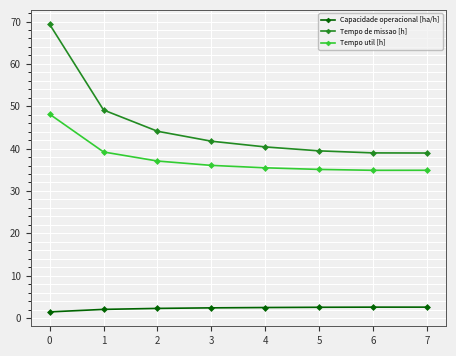

At which label is Tempo util [h] closest to 41?

1